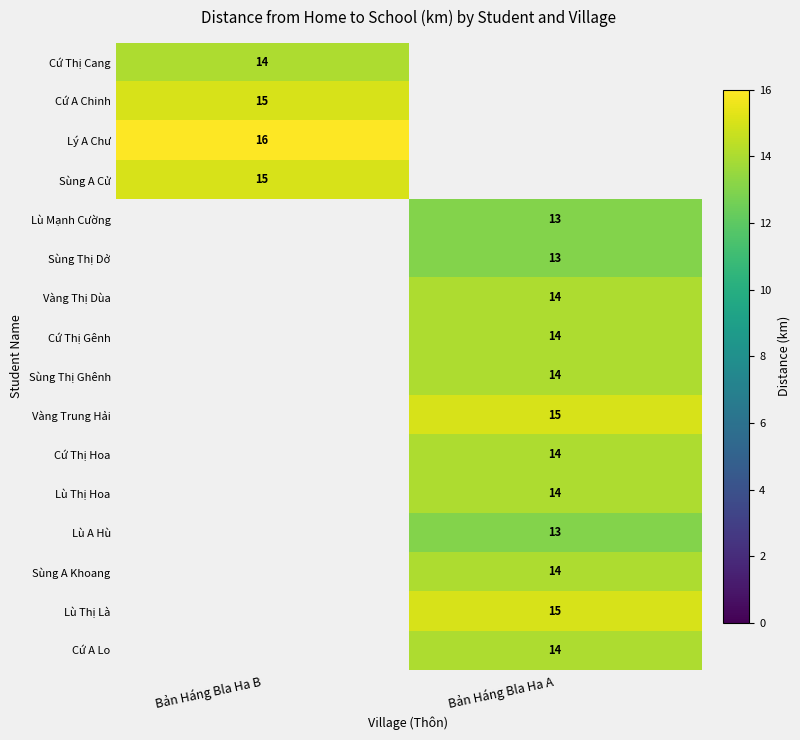

True or false: Sùng A Khoang has a value of 8 at Bản Háng Bla Ha A.

False